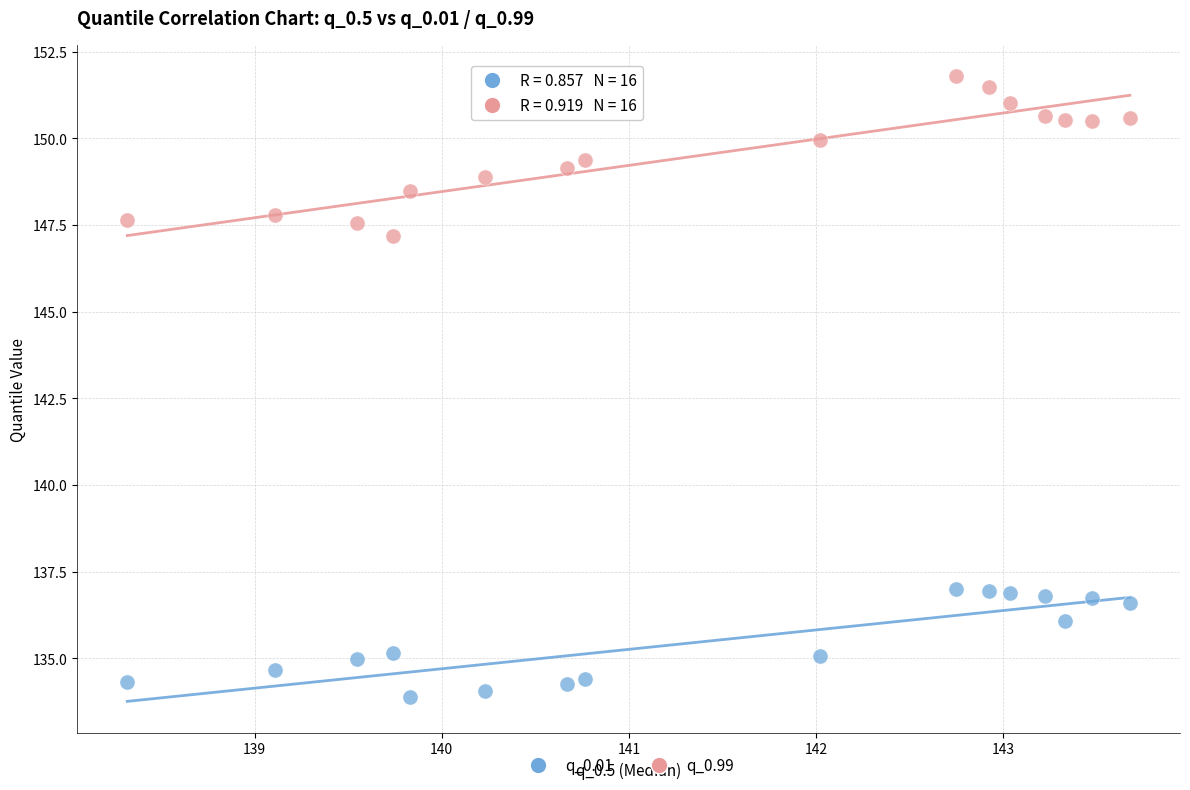

Across all data points, what is the range of X values (max minus min)?

5.4